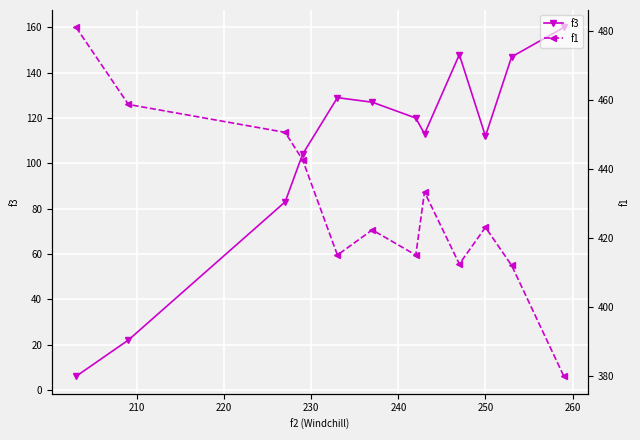

How many interior local valleys does the f3 series have?

2